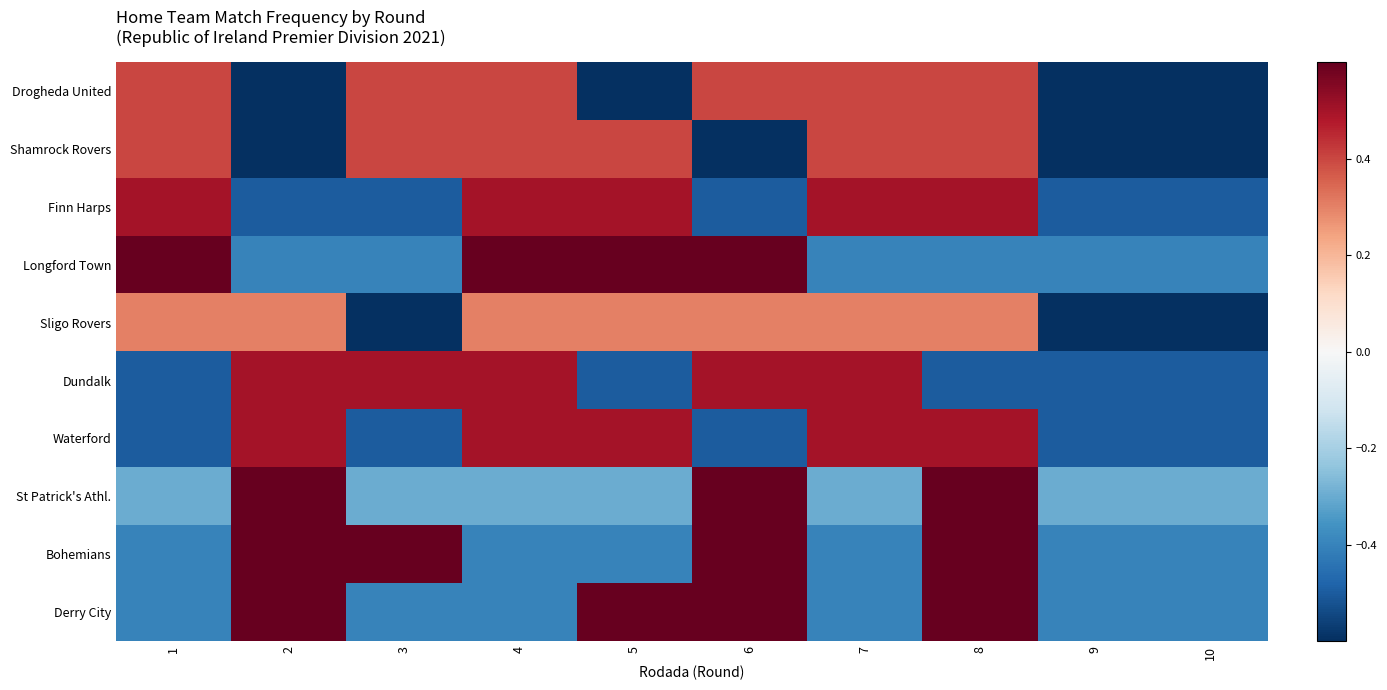

What is the minimum value shown in the chart?

-0.7